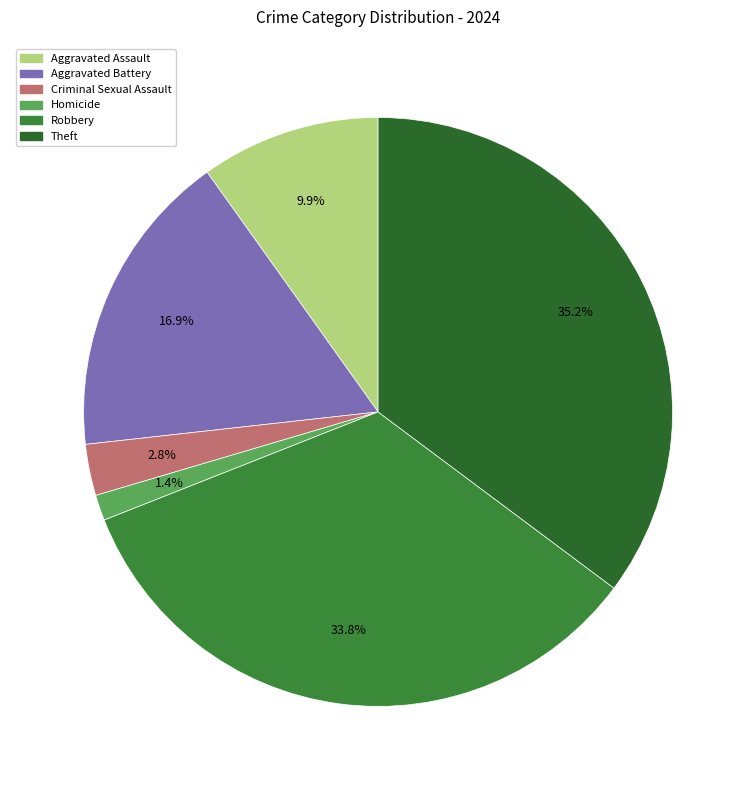

How many segments does this pie chart have?

6